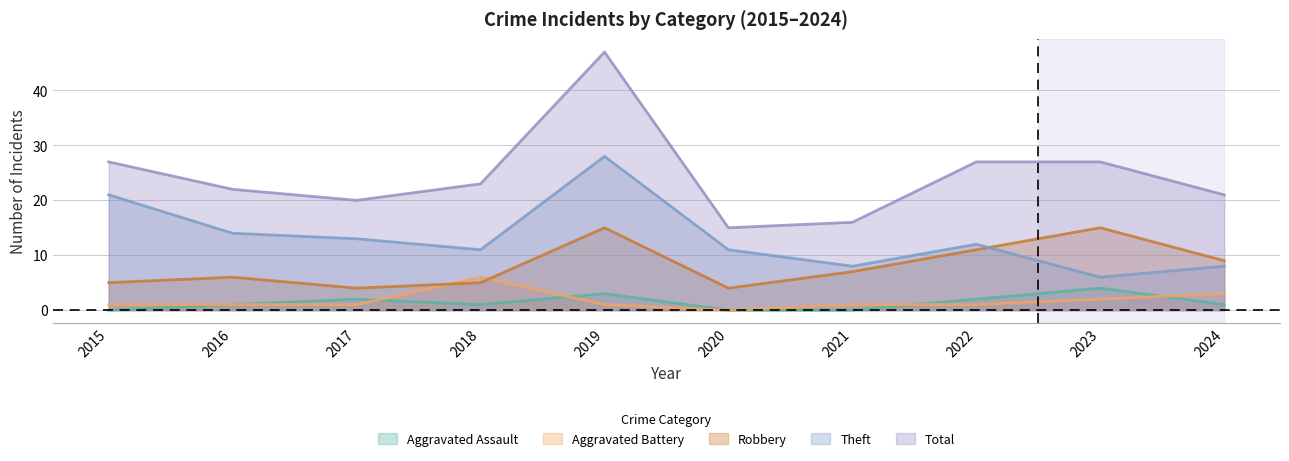

What is the total value across all series at 2018?

46